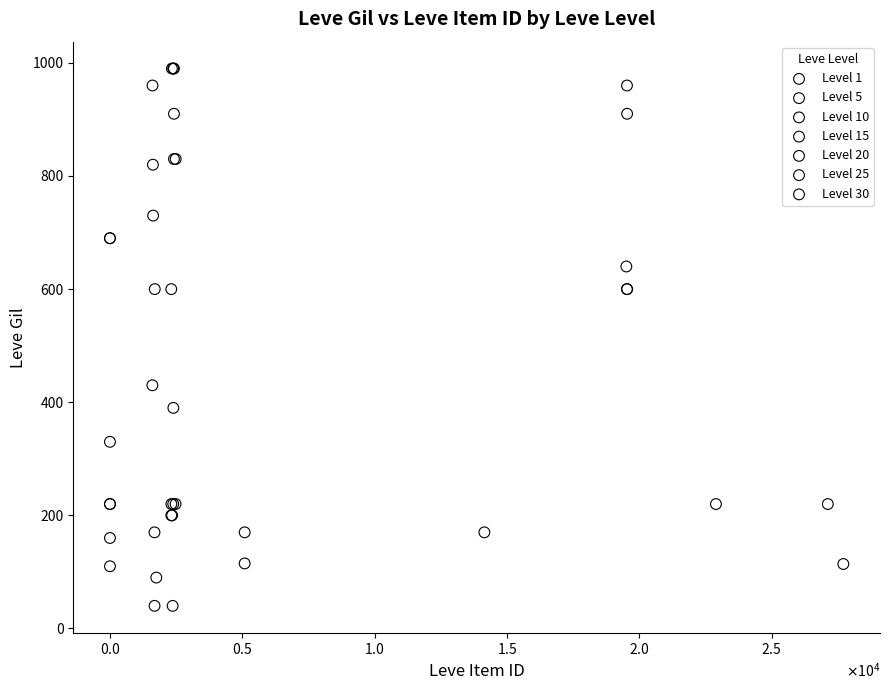

What are all the series names shown in the legend?

Level 1, Level 5, Level 10, Level 15, Level 20, Level 25, Level 30